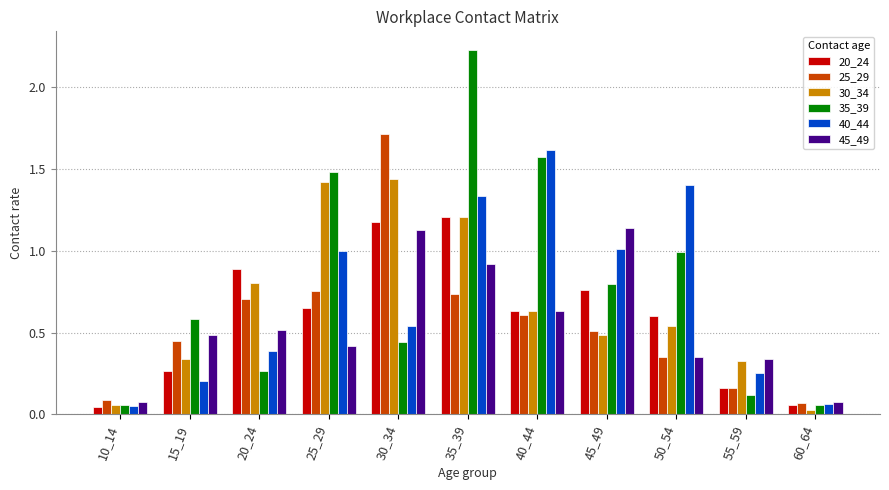

What is the difference between the 35_39 values at 40_44 and 15_19?

1.0